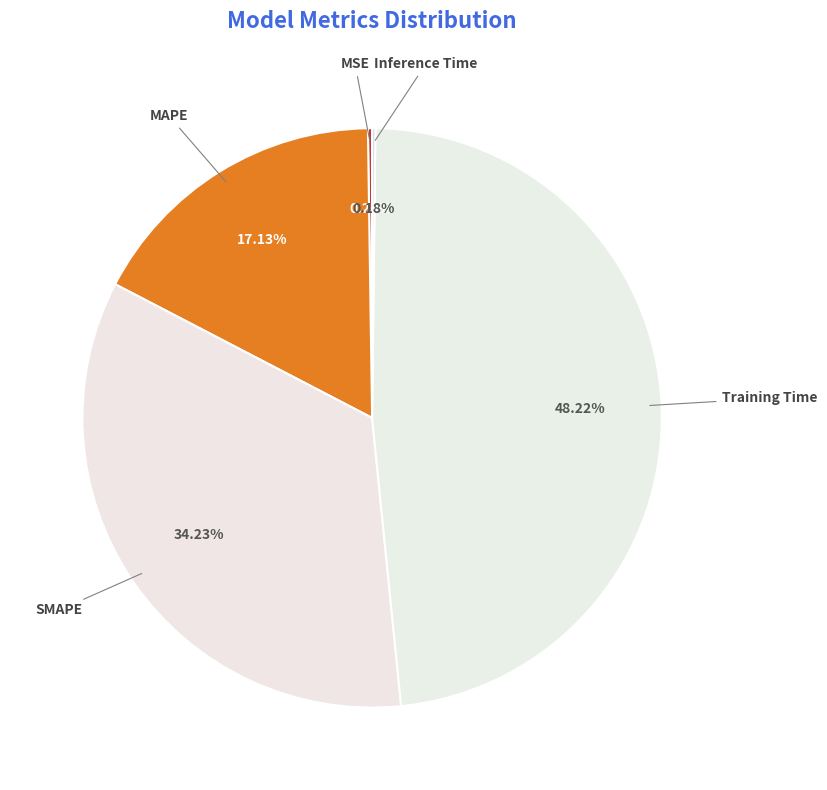

What is the ratio of the value at MAPE to the value at Training Time?

0.4